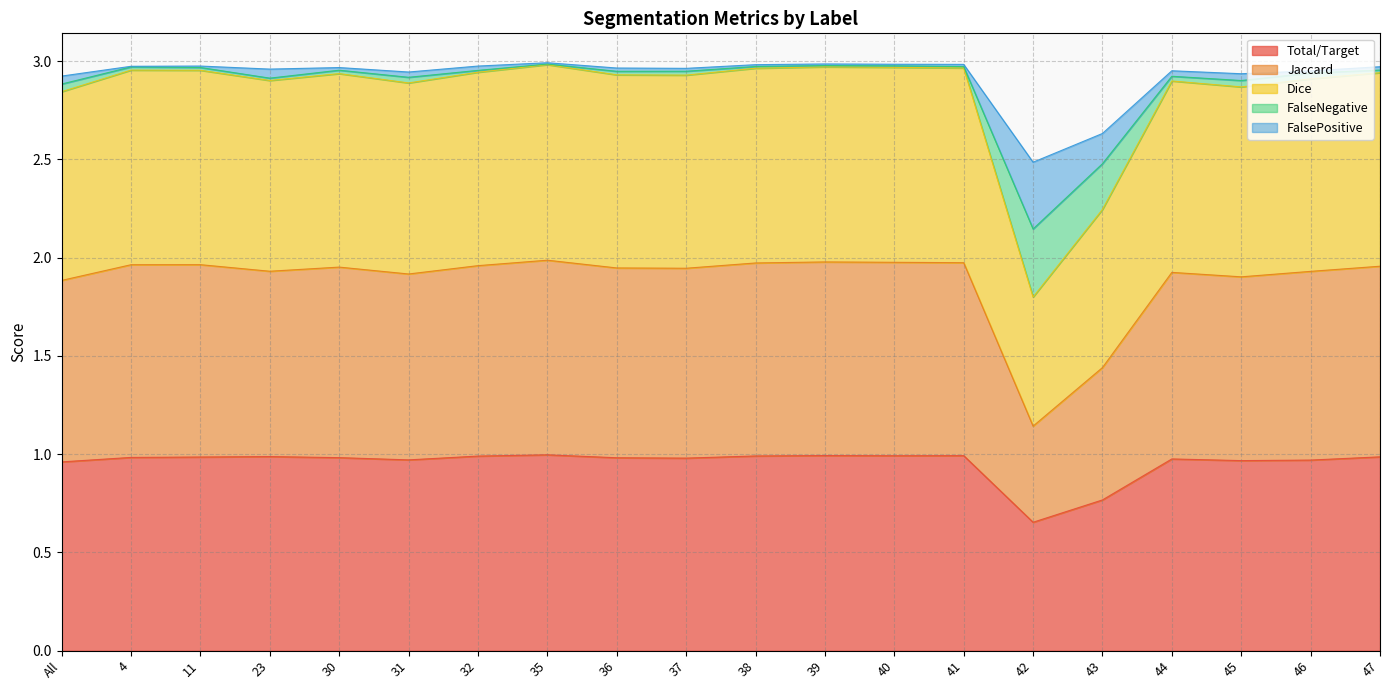

What is the label of the 3rd point from the left?

11